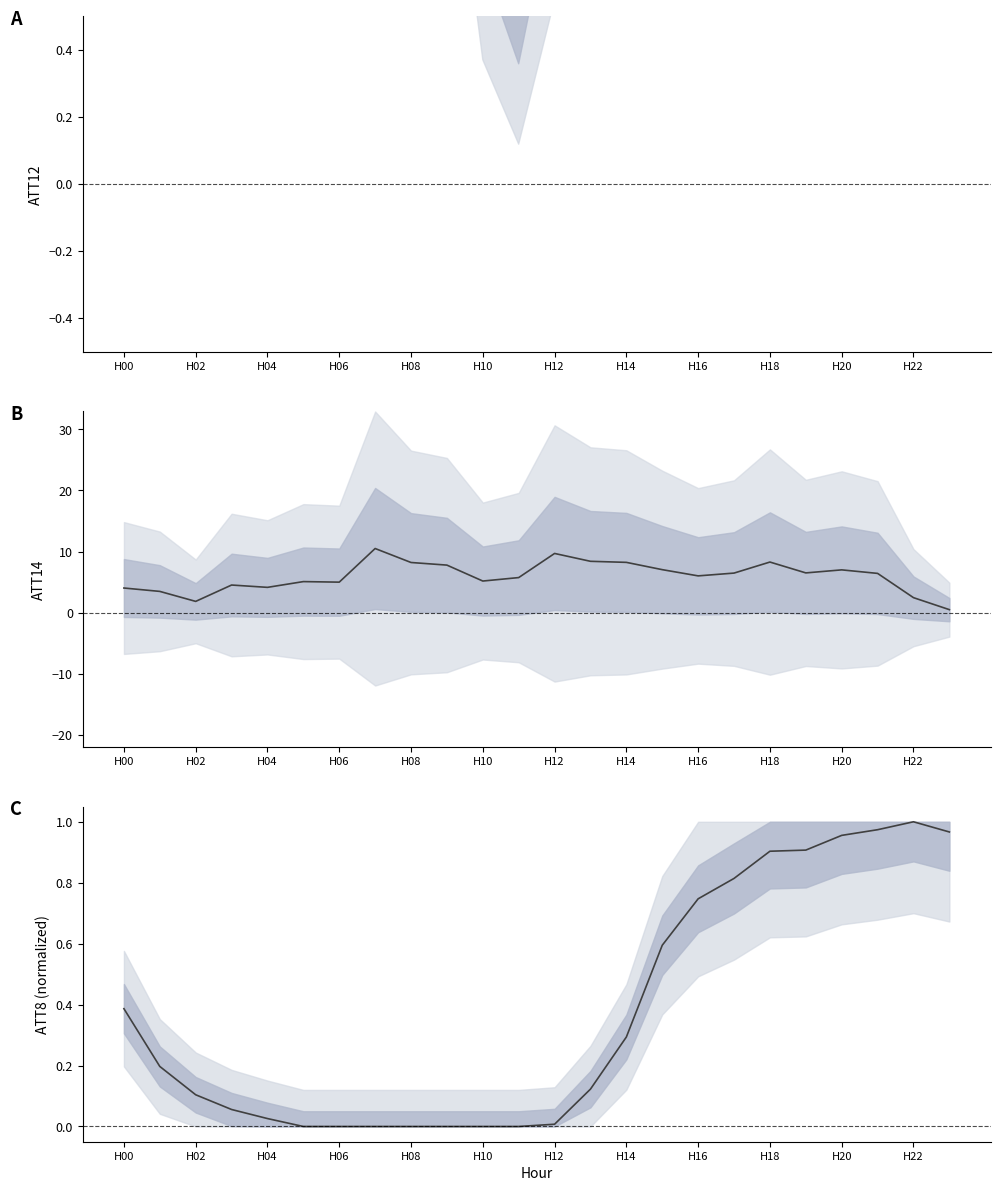

What is the difference between the maximum and minimum values in the ATT14 series?

10.0